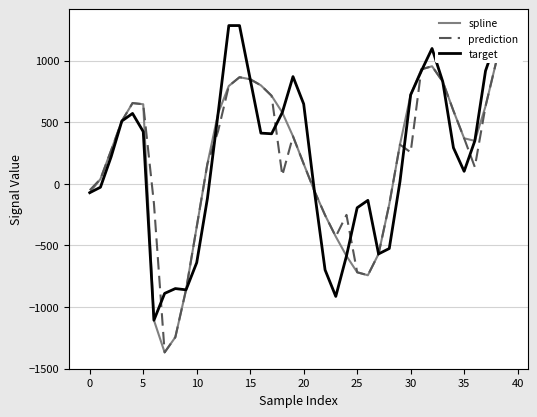

In target, how many points are higher than both neighbors (excluding endpoints)?

7